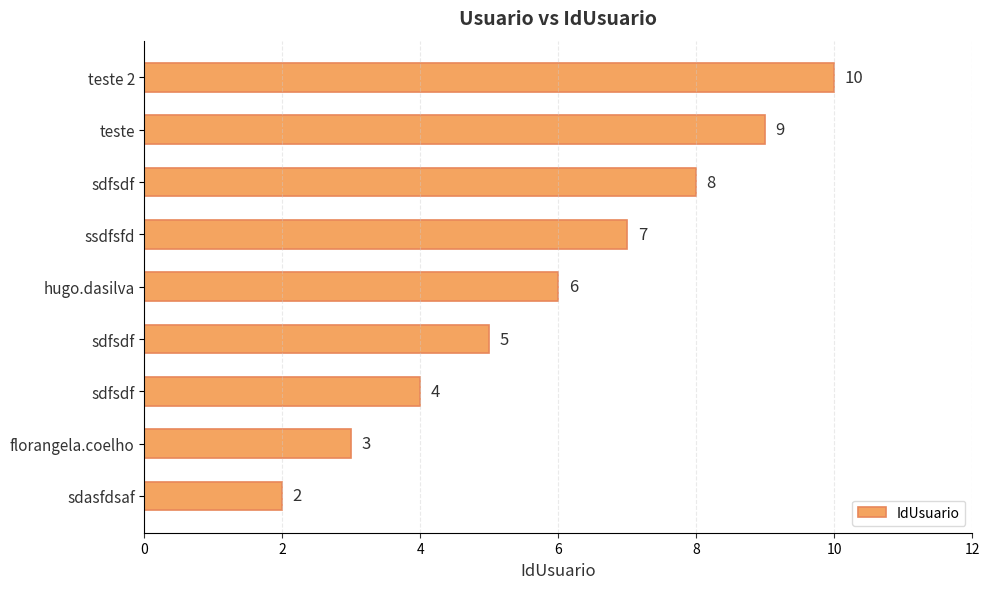

What is the difference between the maximum and minimum values?

8